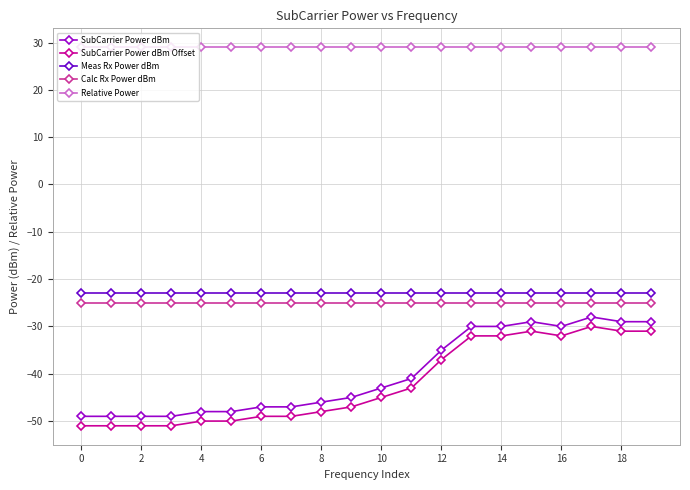

What is the value of the SubCarrier Power dBm Offset point at the 18th from the left?

-30.0